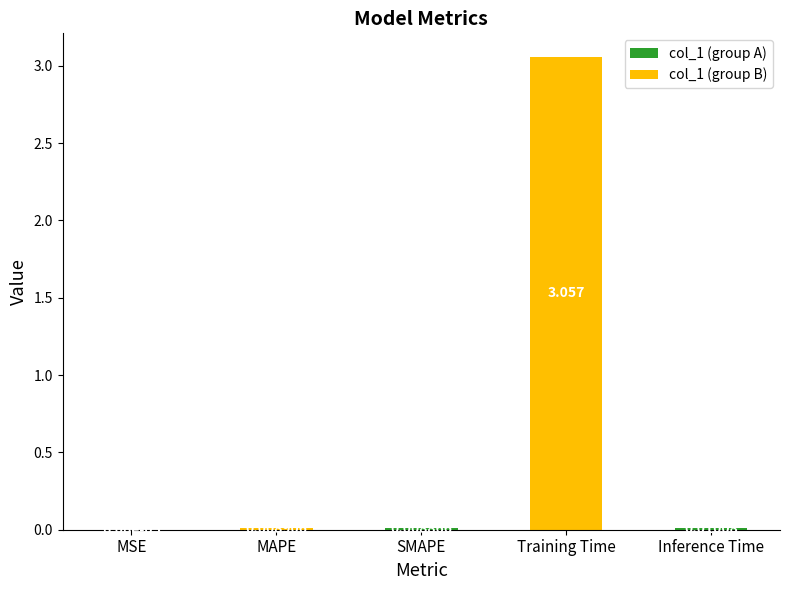

Which category has the highest value across all series?

Training Time